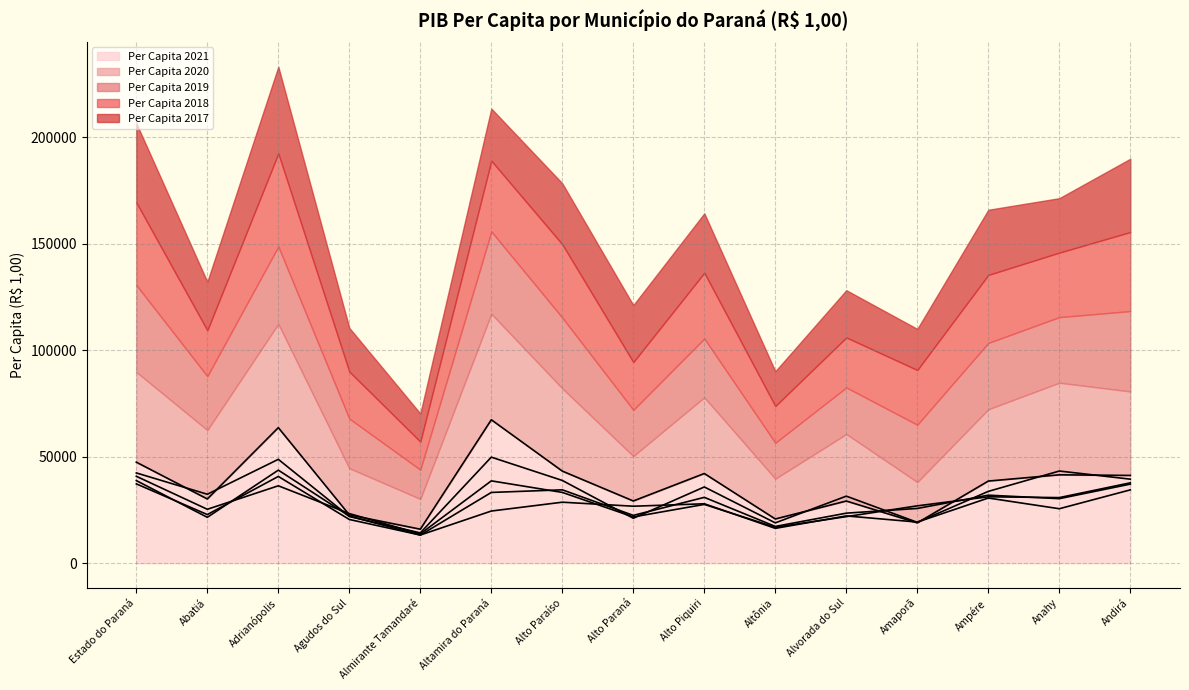

What is the spread (max minus min) of values at Altamira do Paraná?

42858